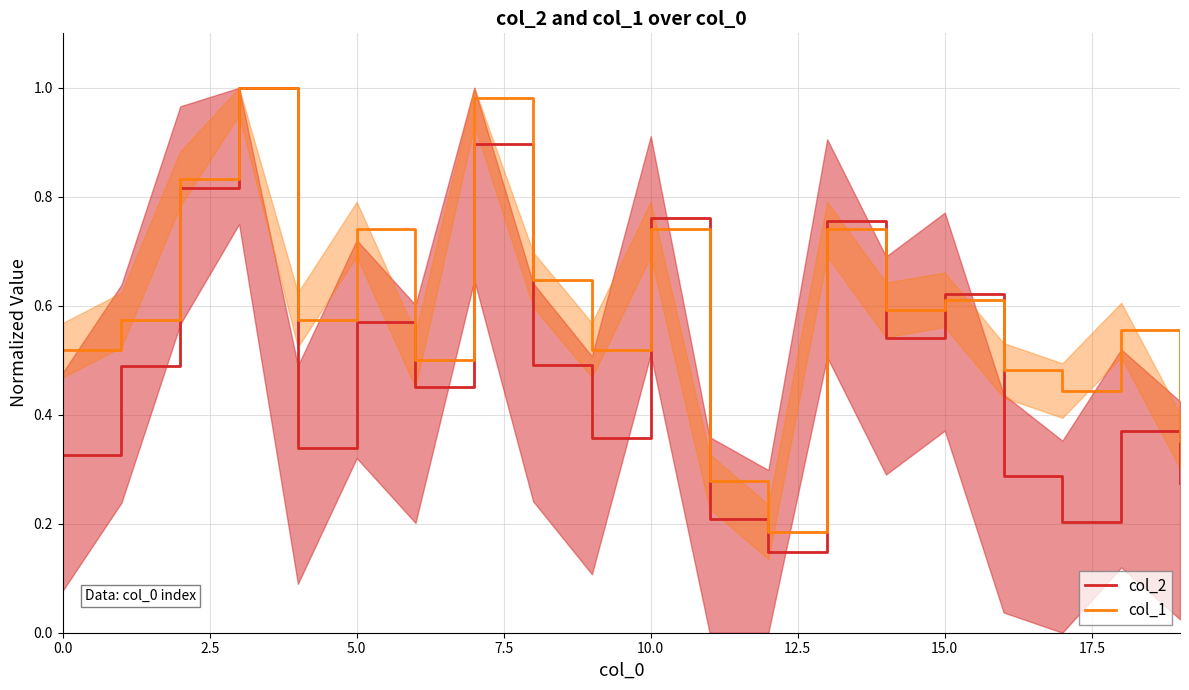

Count the number of data series in this chart.

2